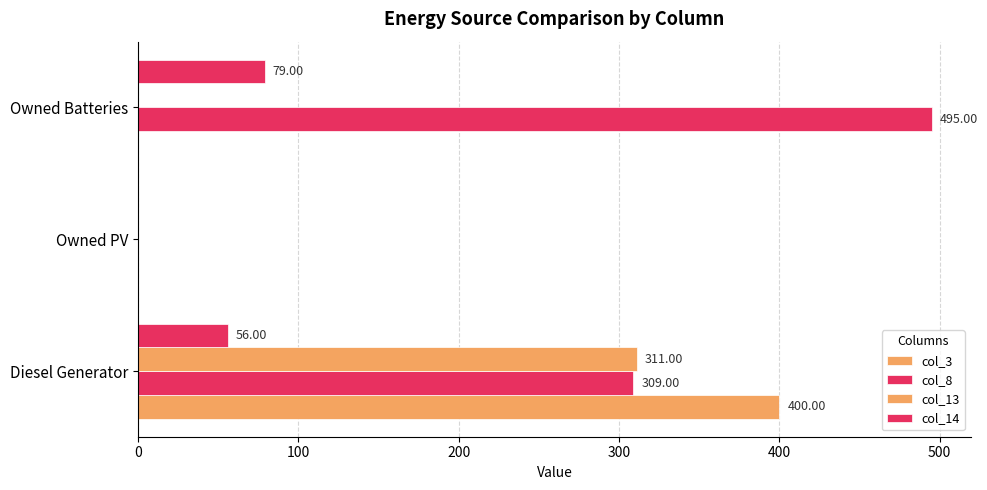

How many series are shown in this chart?

4